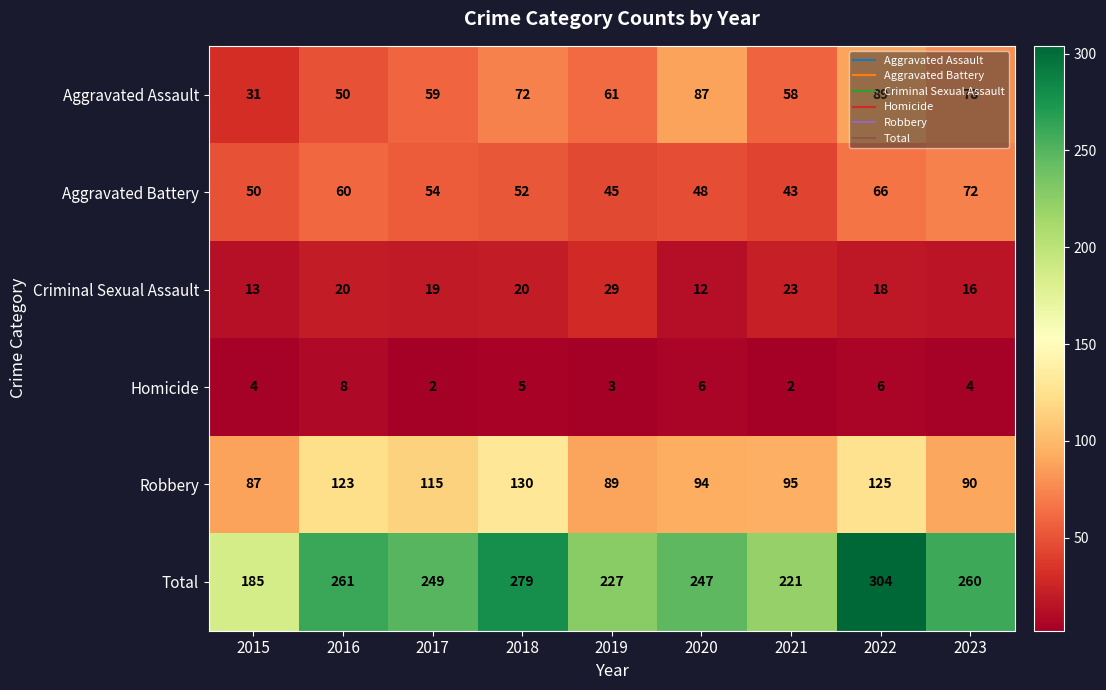

At 2019, list the series in order from smallest to largest.

Homicide, Criminal Sexual Assault, Aggravated Battery, Aggravated Assault, Robbery, Total